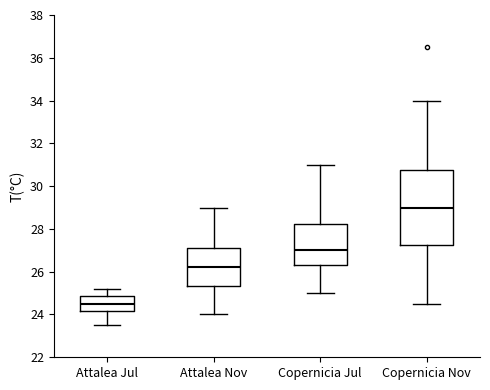

Reading left to right, transcribe this box plot: for each box, give where its median line is, the range the box spans, and where its two whiskers end, as read against the y-axis. The values are not printed on the chart, so give them approximately, as read against the axis.

Attalea Jul: median 24.6, box 24.2 to 24.8, whiskers 23.6 to 25.2
Attalea Nov: median 26.2, box 25.4 to 27.2, whiskers 24.0 to 29.0
Copernicia Jul: median 27.0, box 26.4 to 28.2, whiskers 25.0 to 31.0
Copernicia Nov: median 29.0, box 27.2 to 30.8, whiskers 24.6 to 34.0